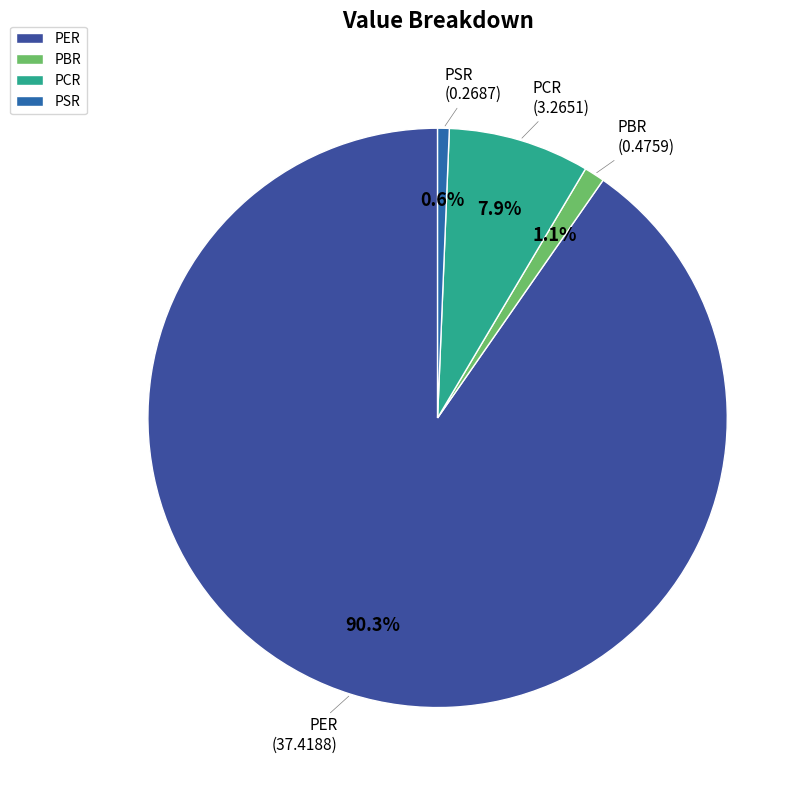

To the nearest percent, what is the average slice percentage?

25%